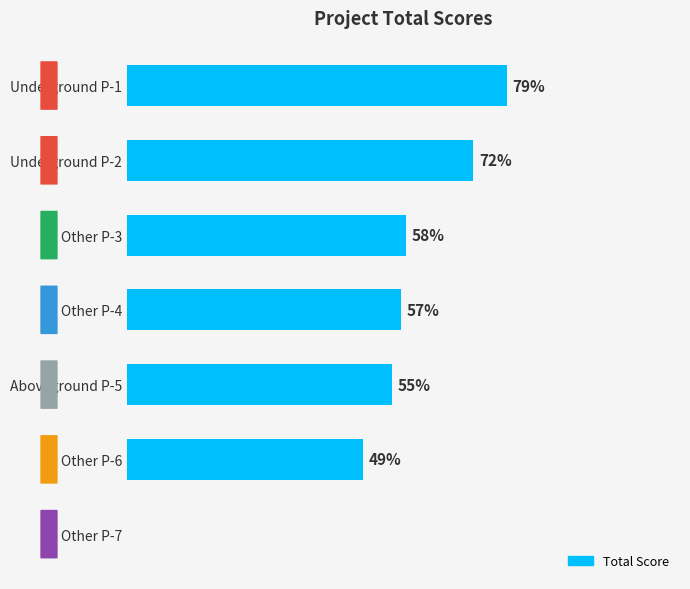

Between Other P-7 and Other P-4, which is larger?

Other P-4